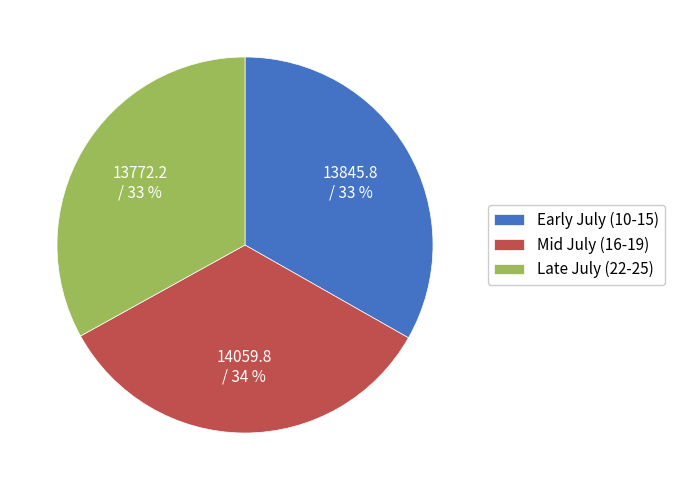

Count the number of slices in the pie.

3